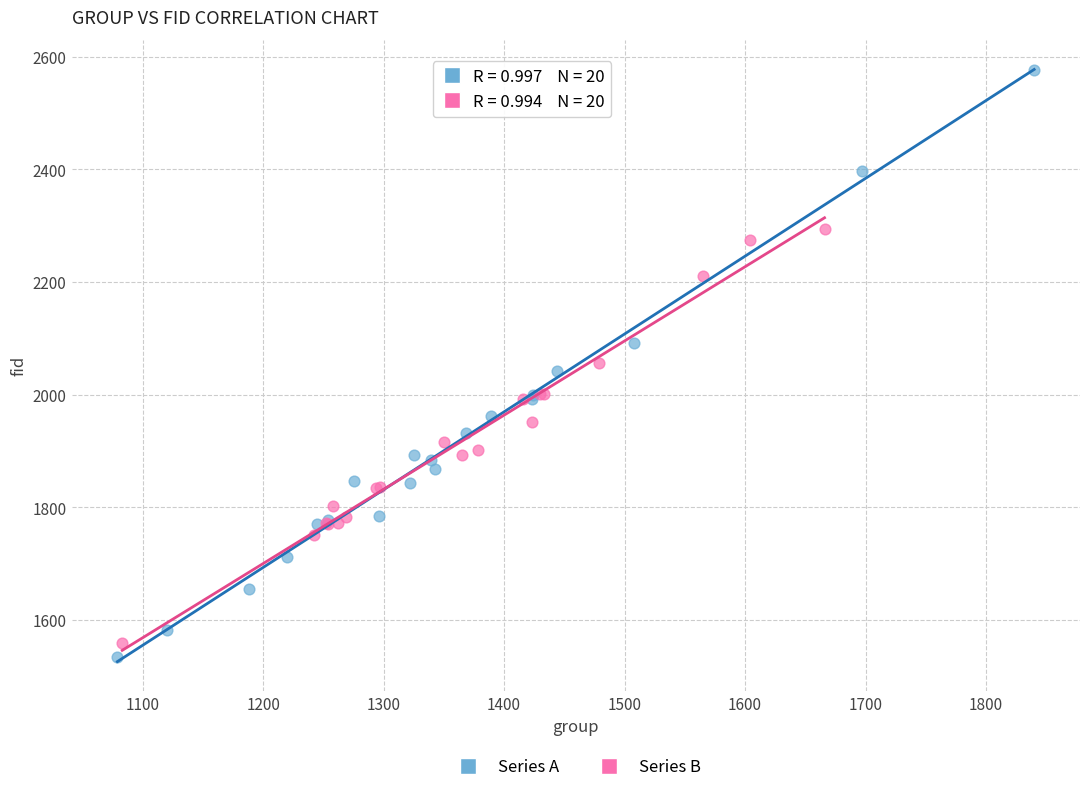

Which series reaches the maximum Y coordinate?

Series A